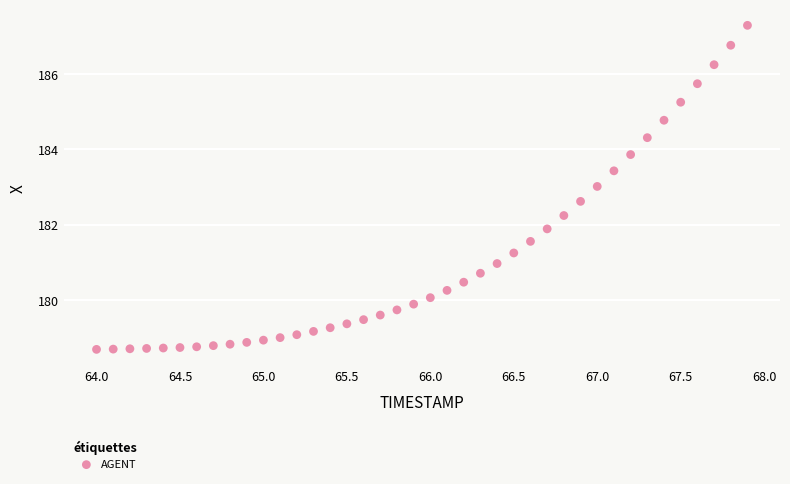

What Y value in the scatter plot is closest to 182?

181.9